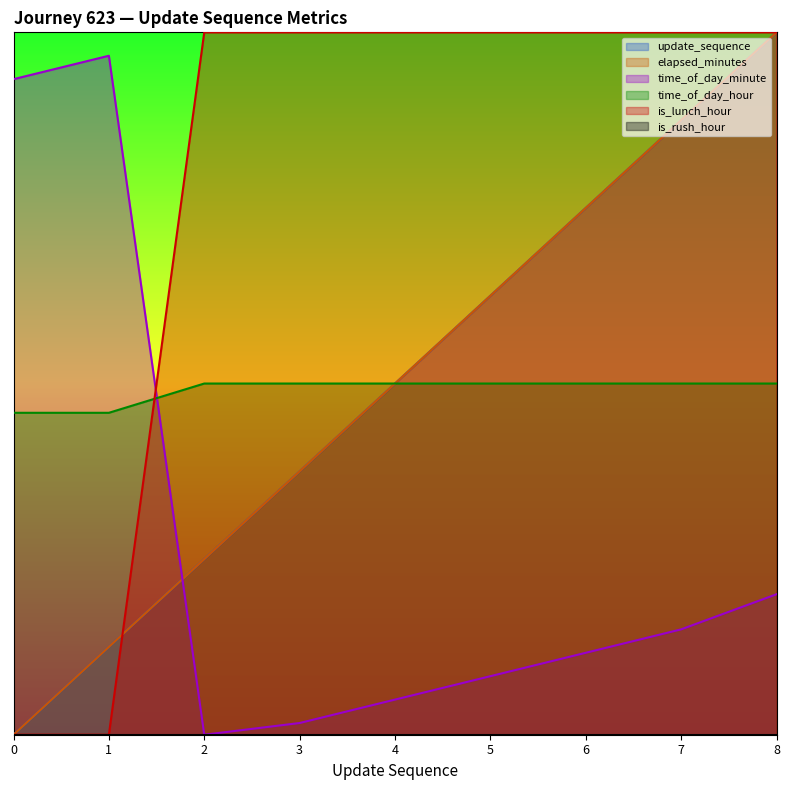

The time_of_day_hour series shows -8.8 at 0. True or false?

False